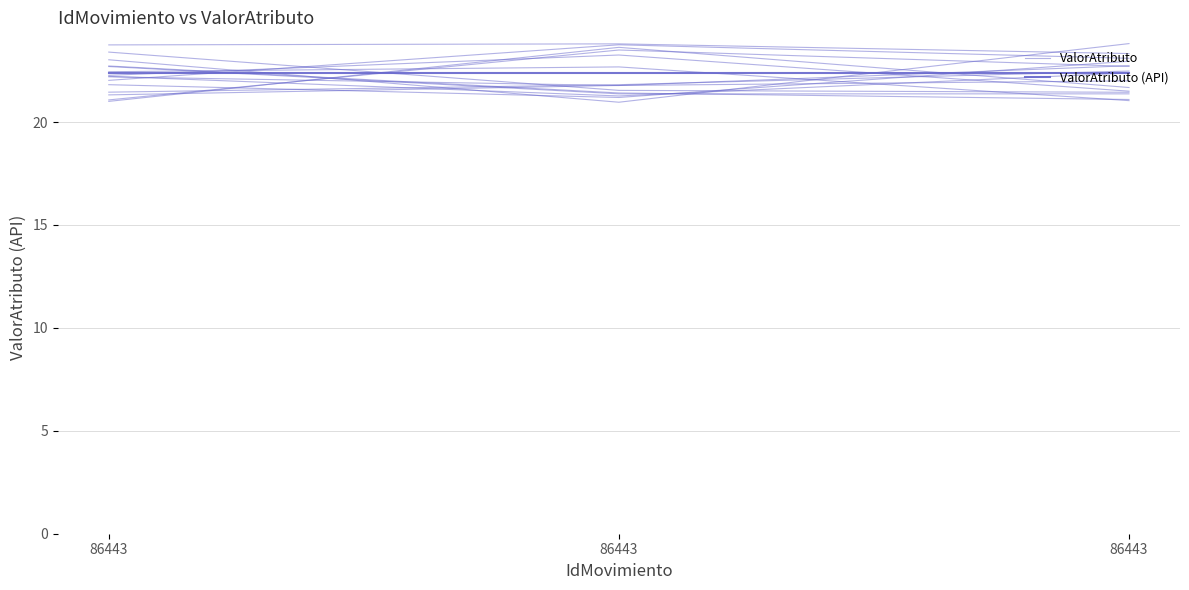

Is this an area chart (filled region under the line)?

No